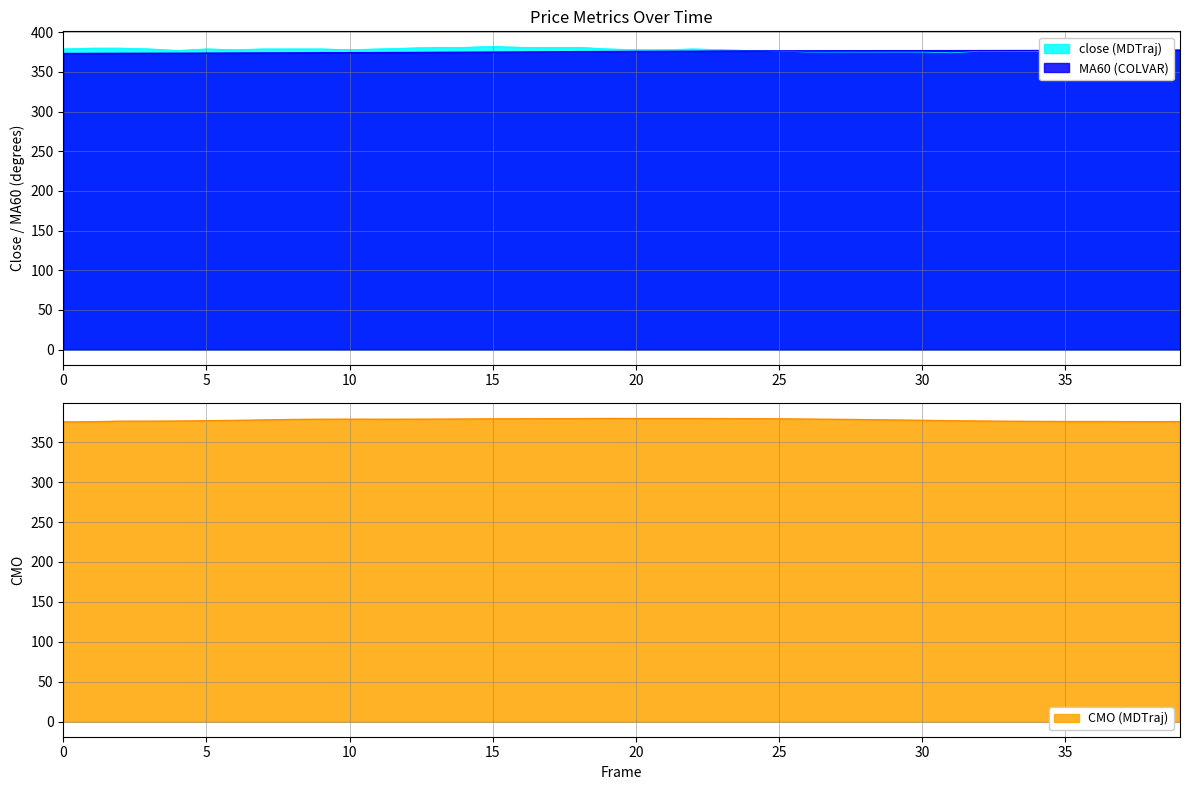

Which series has the widest spread of values?

close